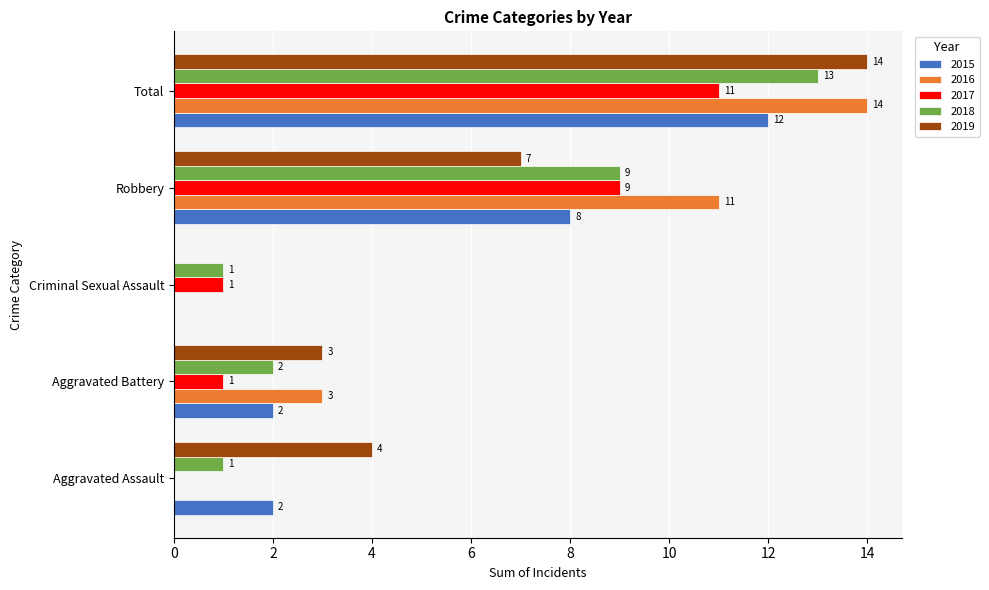

True or false: 2018 has a value of 1 at Aggravated Assault.

True